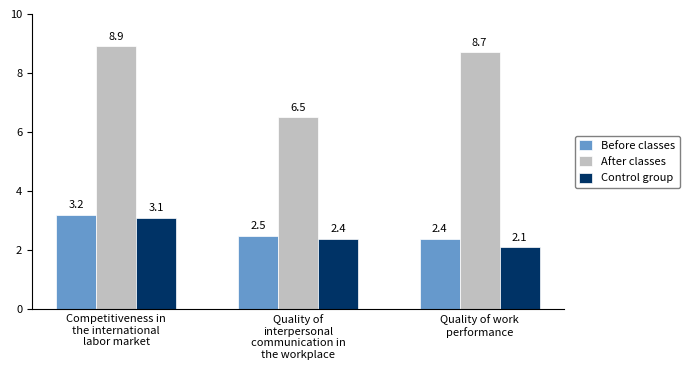

Which category has the highest value in the Before classes series?

Competitiveness in
the international
labor market